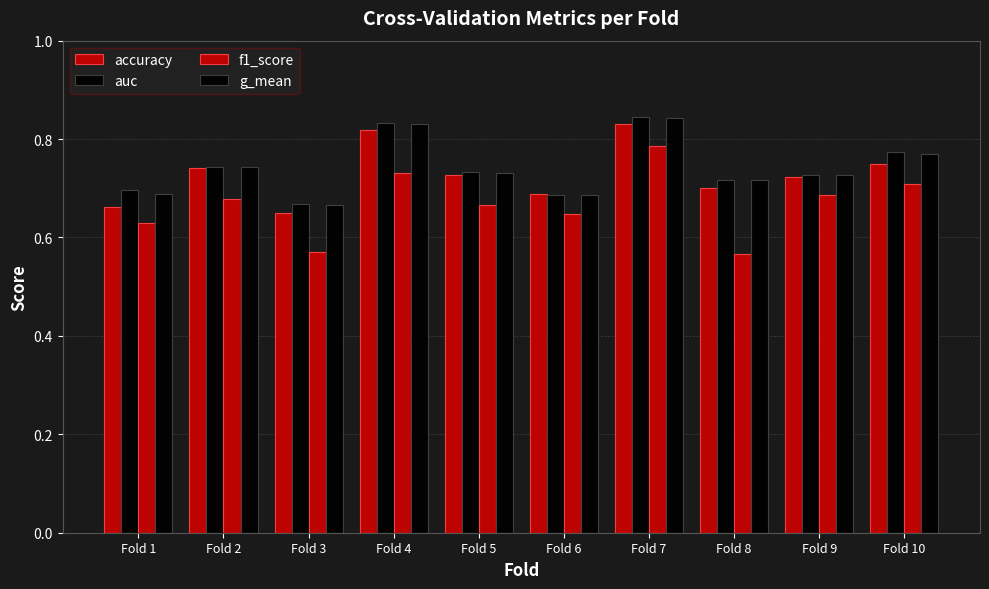

How many data points does each series have?

10